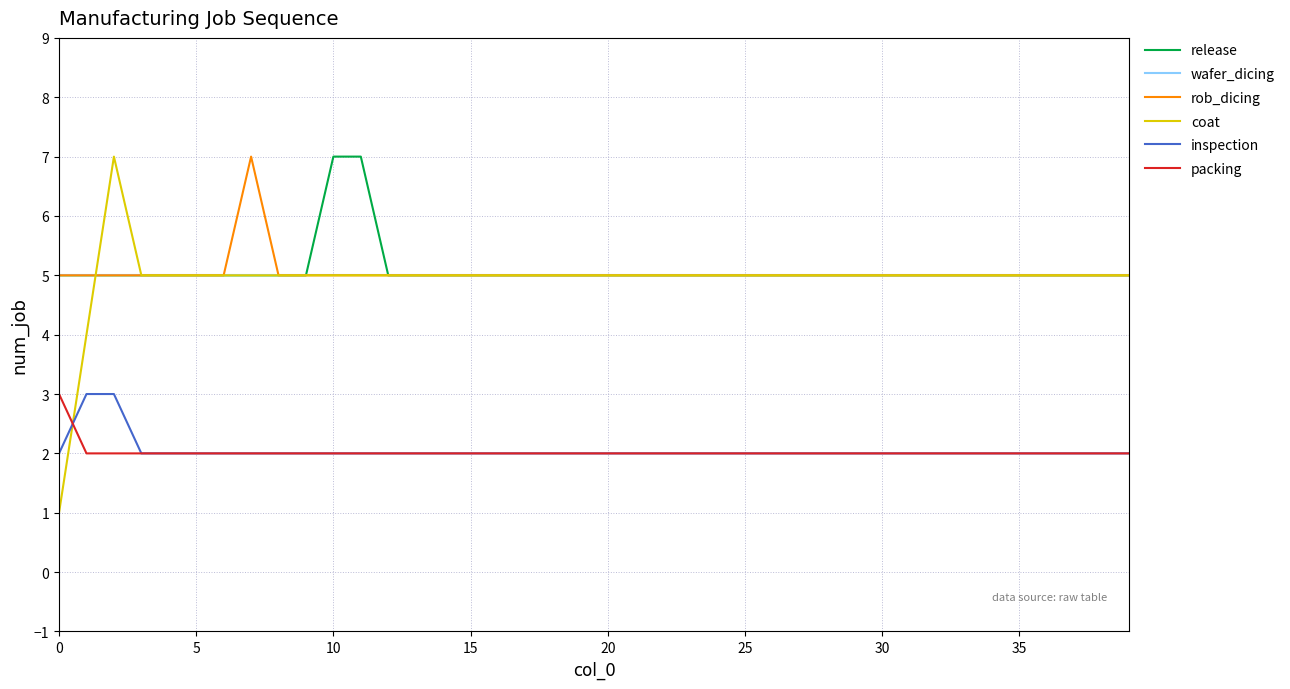

What is the highest value of the inspection series?

3